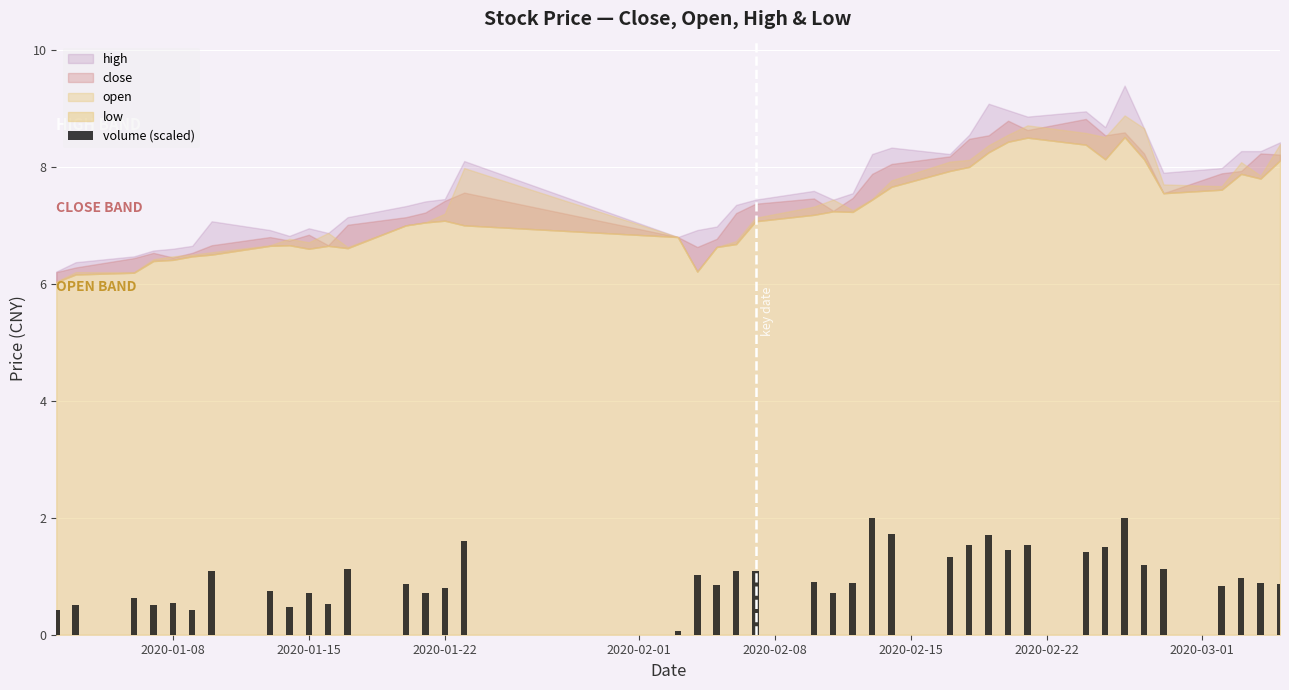

What is the maximum value shown in the chart?

2.0